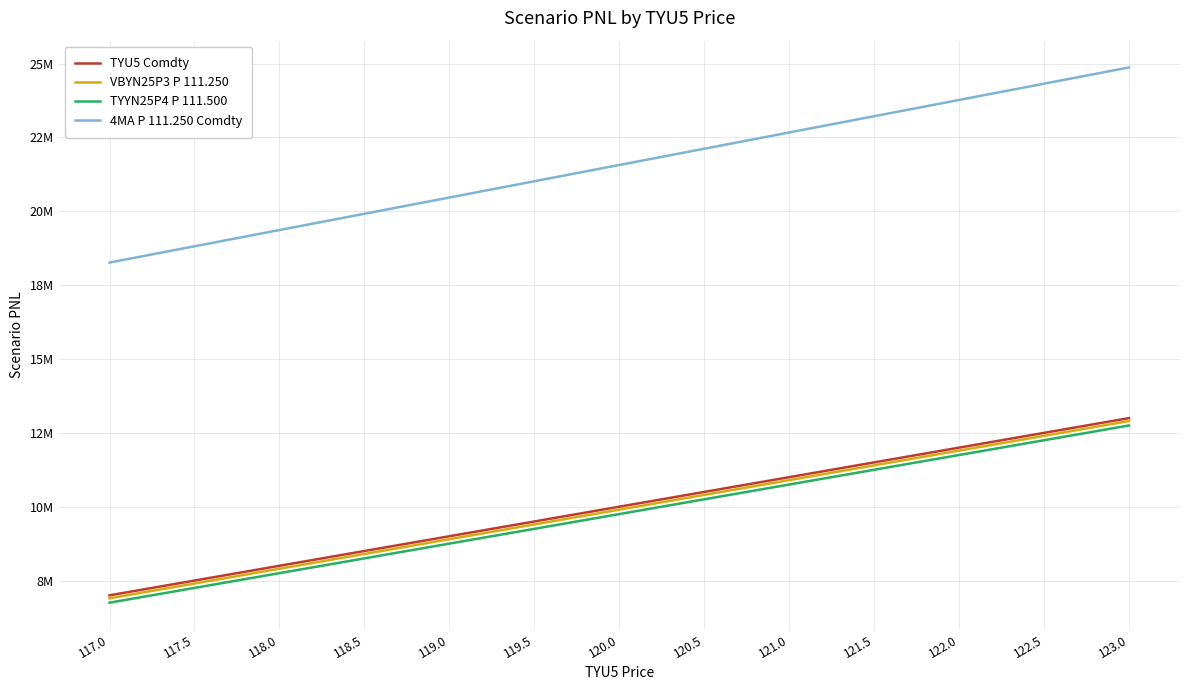

Is the value of VBYN25P3 P 111.250 at 121.5 greater than the value of 4MA P 111.250 Comdty at 118.5?

No